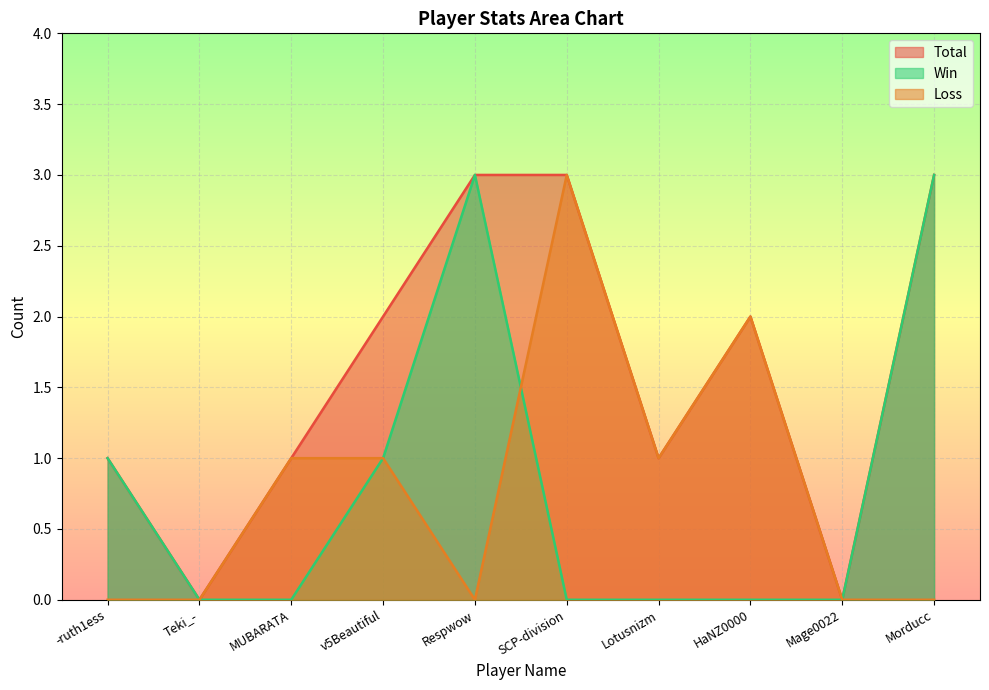

Is the value of Win at Teki_- greater than the value of Total at Teki_-?

No